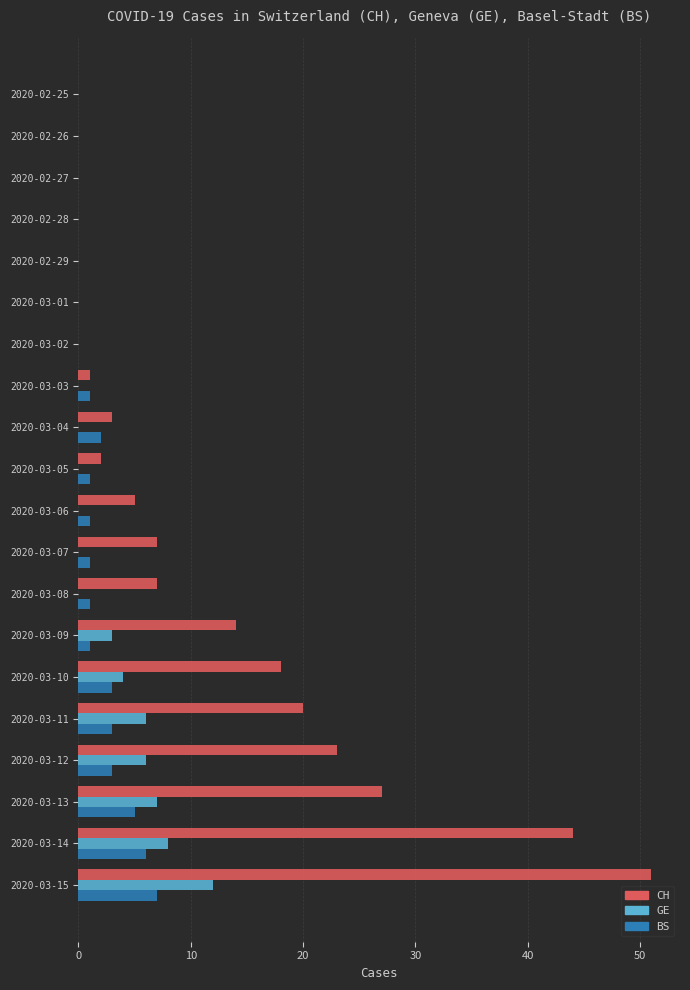

At which category is the sum across all series the highest?

2020-03-15